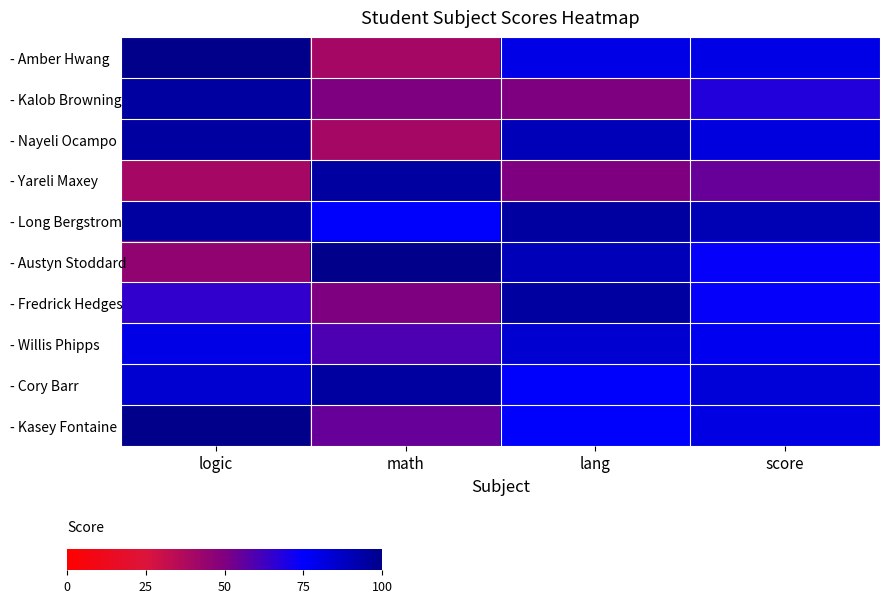

List the series in order of their peak value, highest first.

- Amber Hwang, - Austyn Stoddard, - Kasey Fontaine, - Kalob Browning, - Nayeli Ocampo, - Yareli Maxey, - Long Bergstrom, - Fredrick Hedges, - Cory Barr, - Willis Phipps